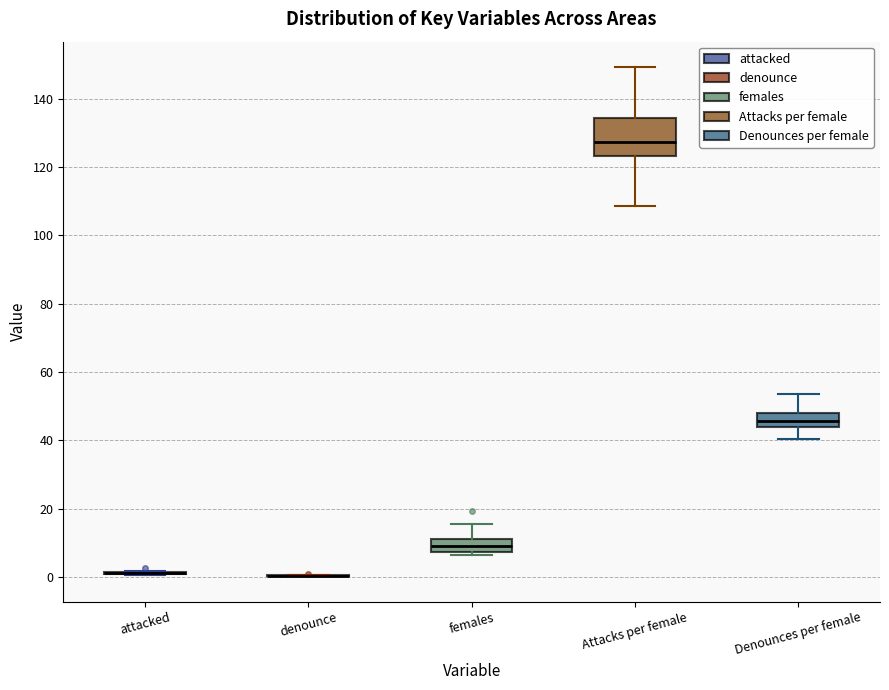

Reading left to right, transcribe this box plot: for each box, give where its median line is, the range the box spans, and where its two whiskers end, as read against the y-axis. The values are not printed on the chart, so give them approximately, as read against the axis.

attacked: box collapsed to a line at 2, whiskers 0 to 2
denounce: box collapsed to a line at 0, whiskers 0 to 0
females: median 10, box 8 to 12, whiskers 6 to 16
Attacks per female: median 128, box 124 to 134, whiskers 108 to 150
Denounces per female: median 46, box 44 to 48, whiskers 40 to 54